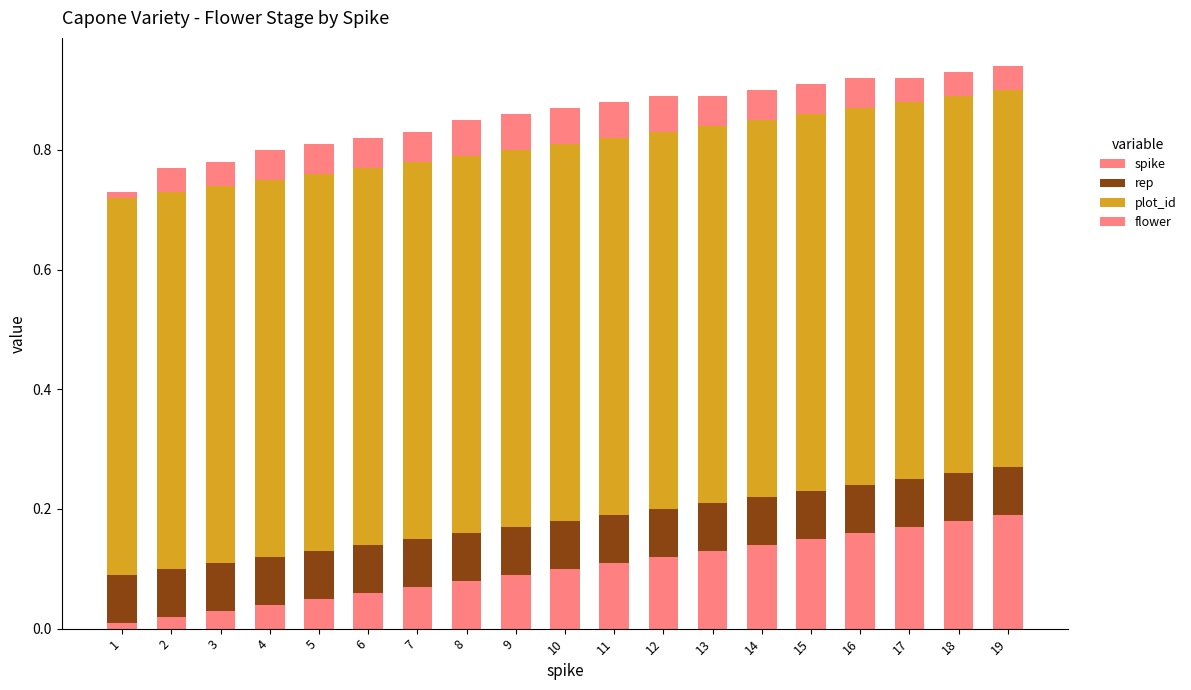

Count the number of categories in the chart.

19